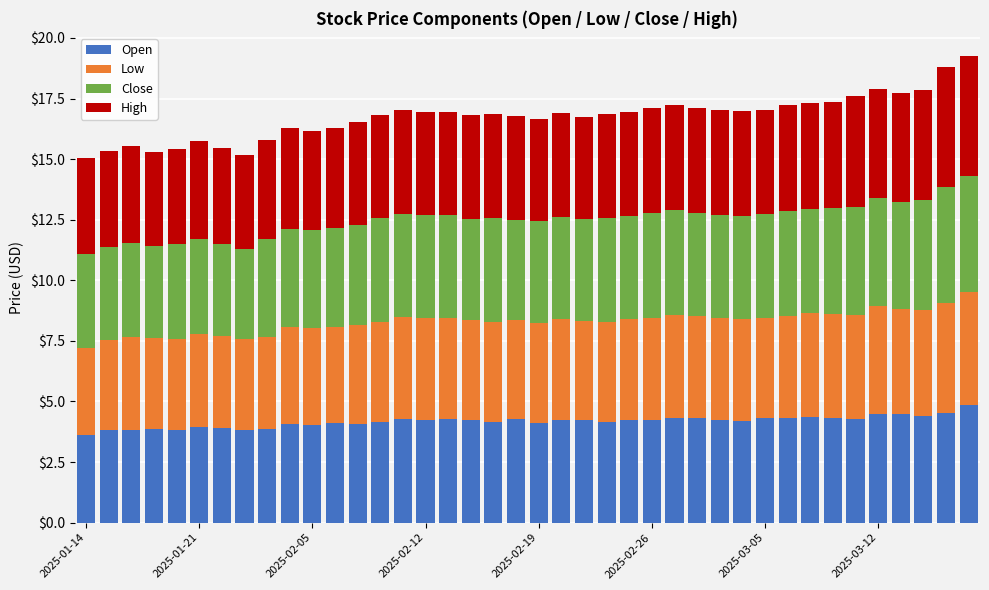

Are the bars grouped side by side (vs. stacked)?

No